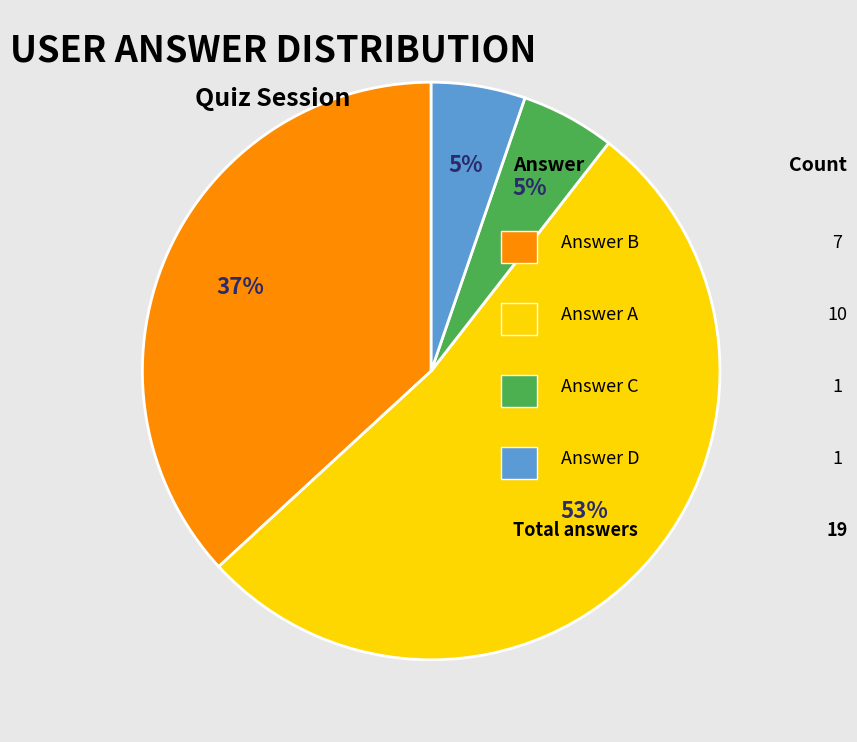

Does any single category account for the majority?

Yes